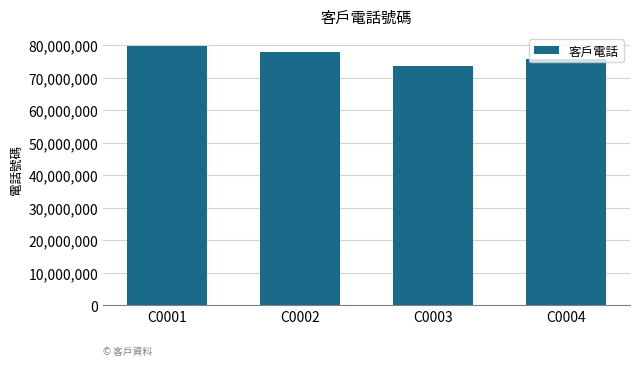

What is the average value?

76712458